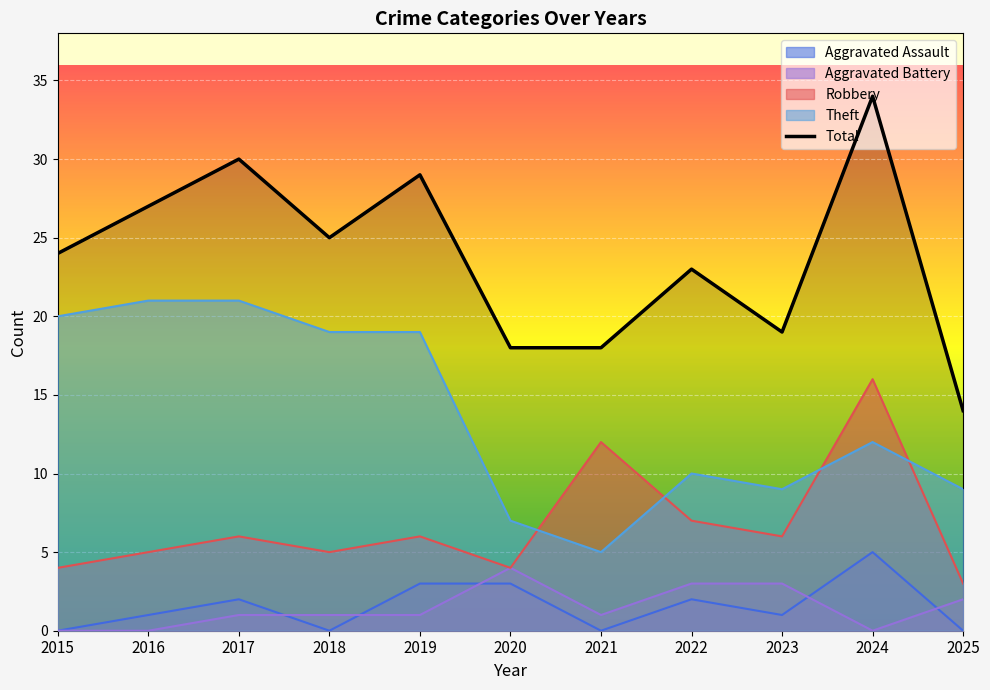

Rank the categories by value from lowest to highest.

2025, 2020, 2021, 2023, 2022, 2015, 2018, 2016, 2019, 2017, 2024